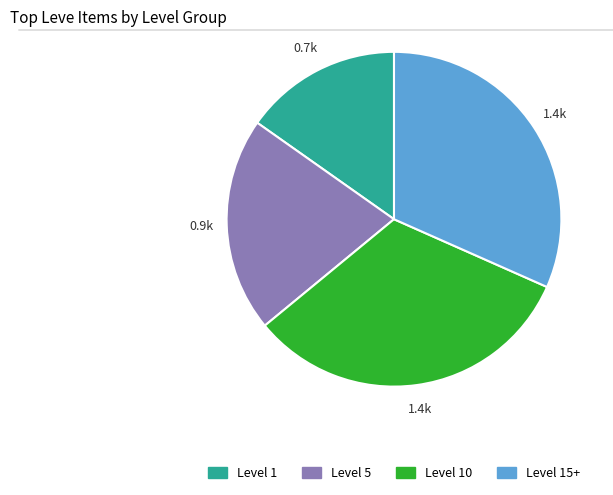

Which slice is the largest?

Level 10